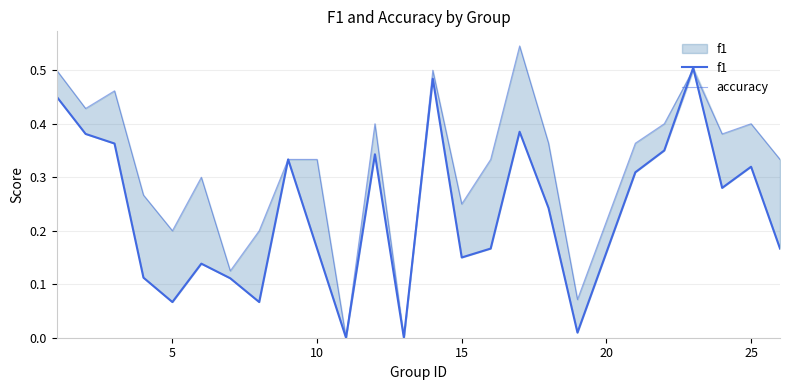

Count the number of data series in this chart.

2